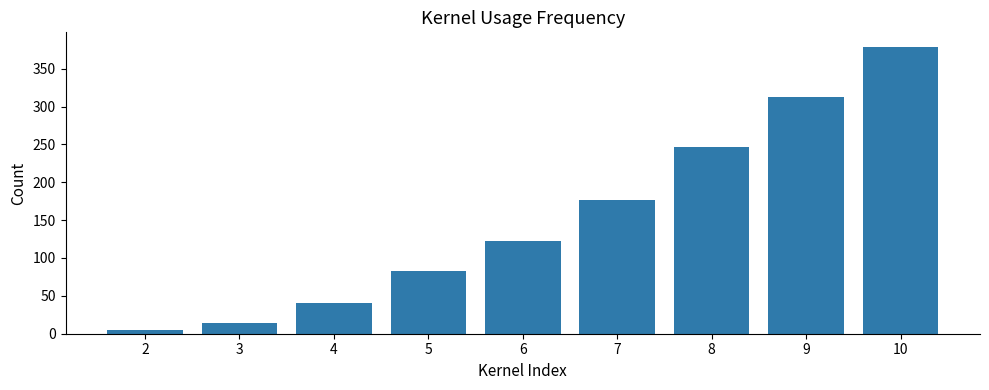

List the labels in order of value, largest first.

10, 9, 8, 7, 6, 5, 4, 3, 2